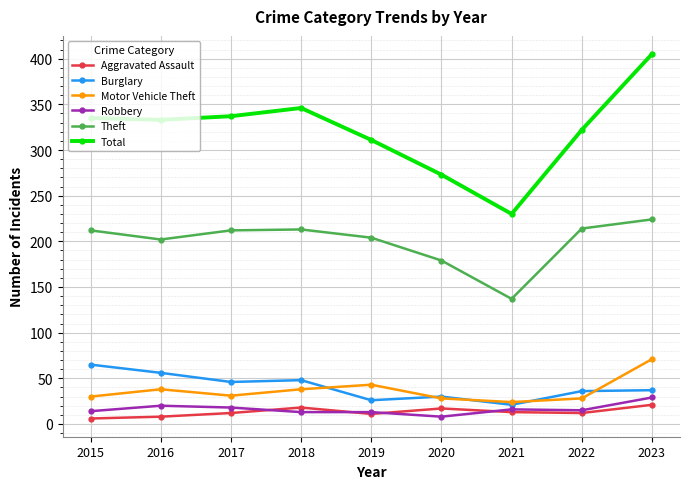

What is the value of the Aggravated Assault point at the 7th from the left?

13